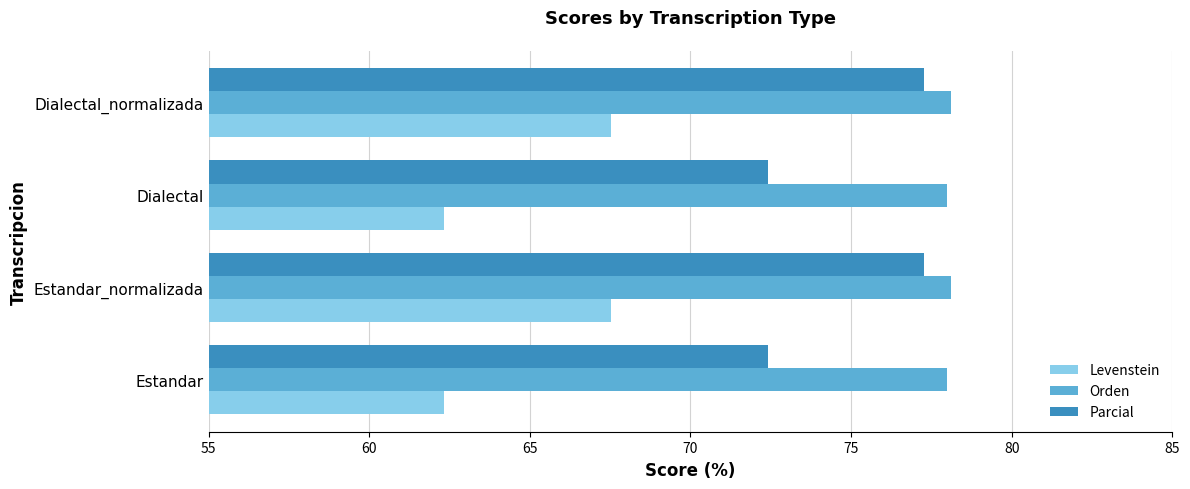

Between Estandar_normalizada and Dialectal, which series saw the biggest shift?

Levenstein